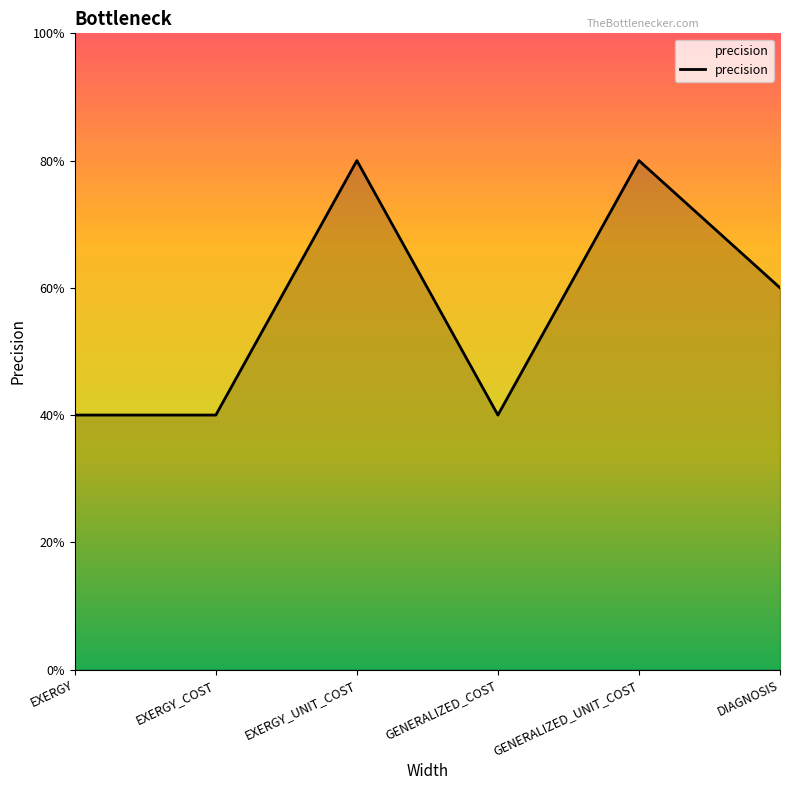

Does the chart display data point markers on the line(s)?

No